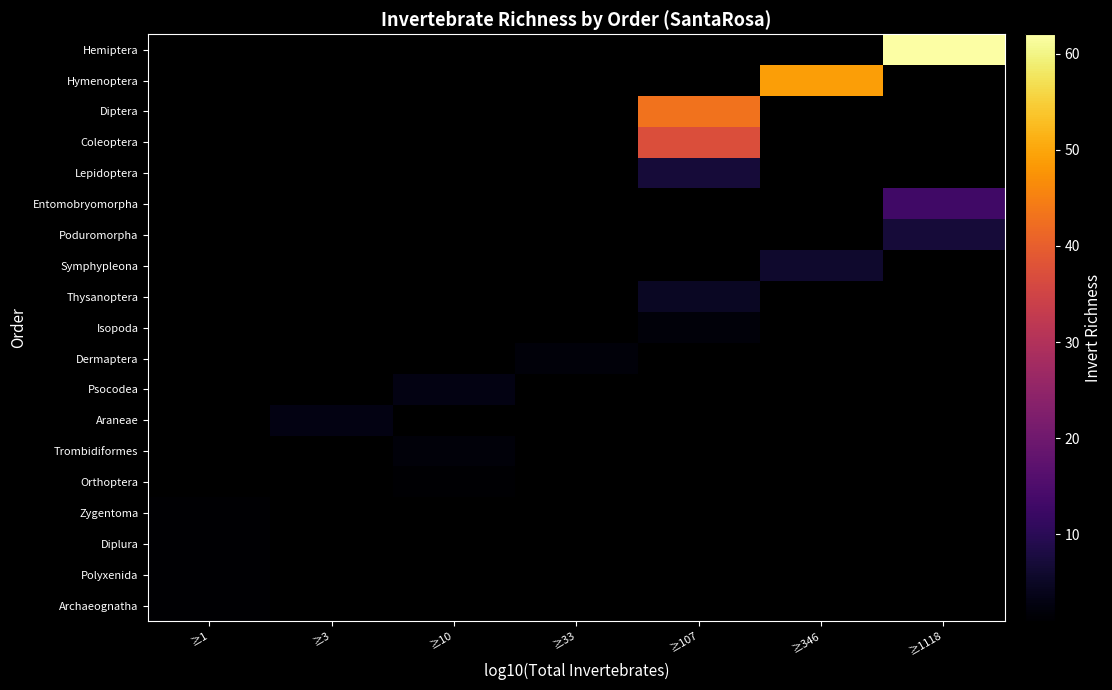

How many distinct data groups are displayed?

19